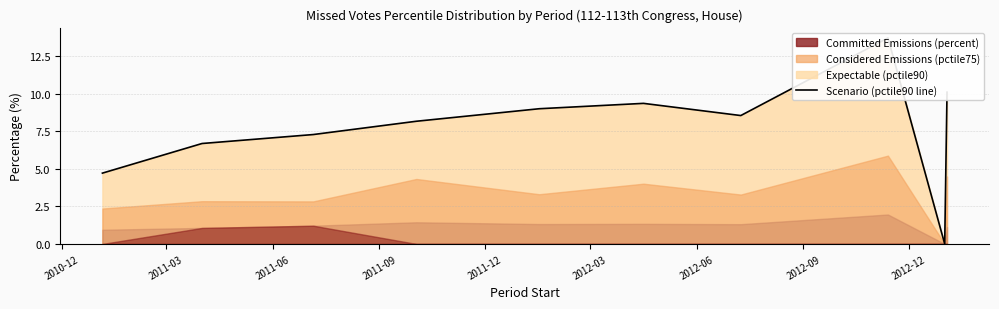

What position from the right is 2011-09?

7